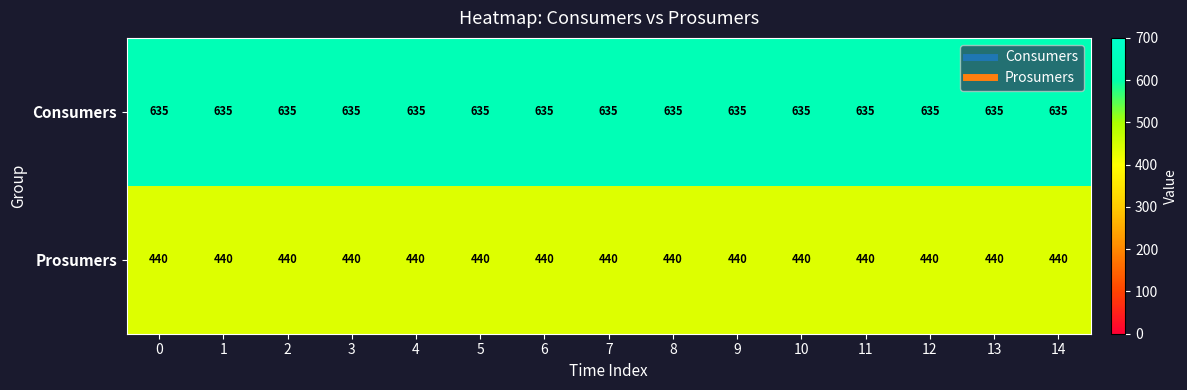

What is the approximate value of Consumers at 12?

635